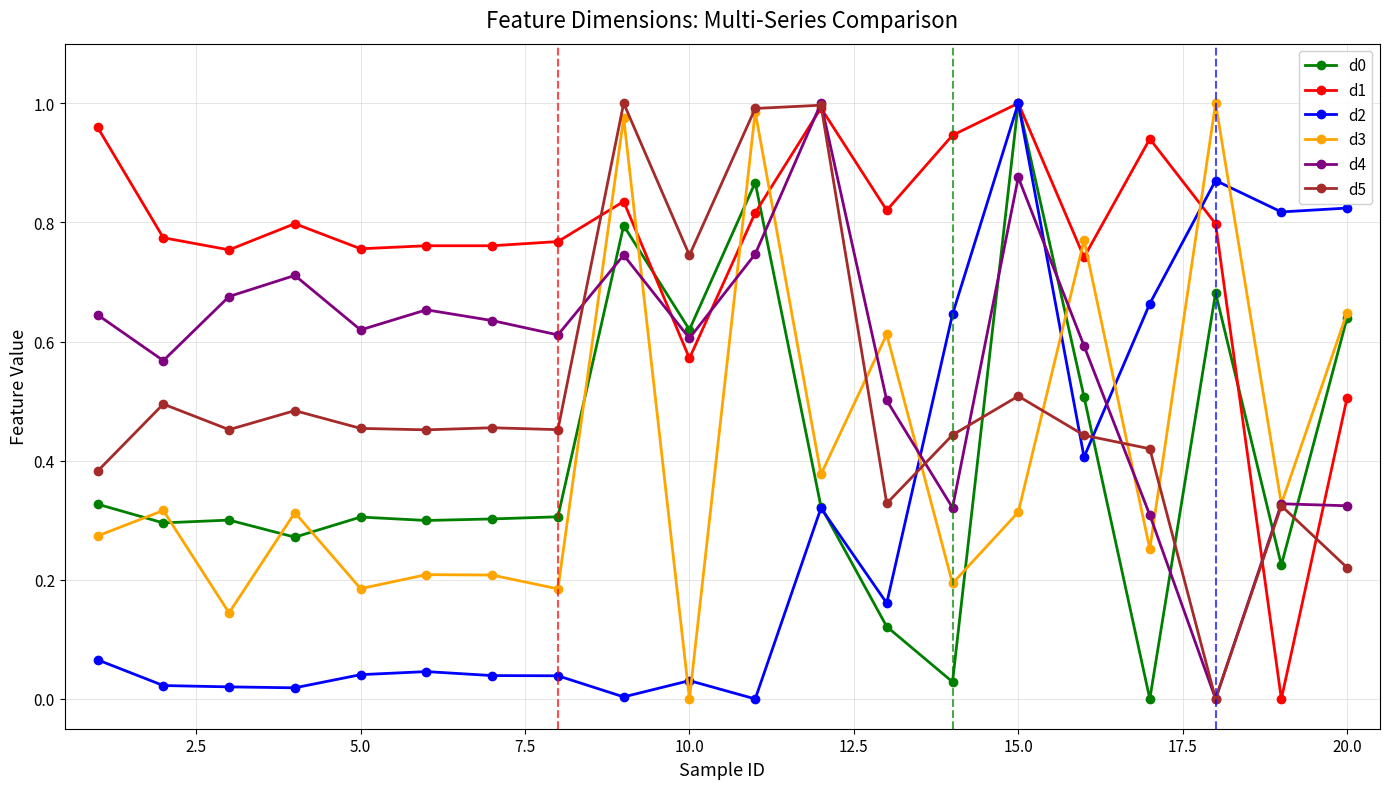

Which series has the largest total across all categories?

d1